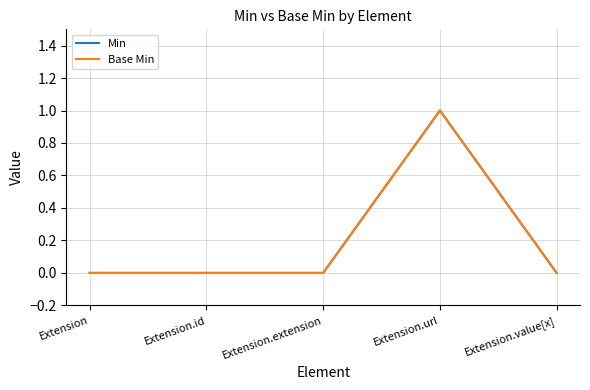

Between Extension.id and Extension.url, which series saw the biggest shift?

Min